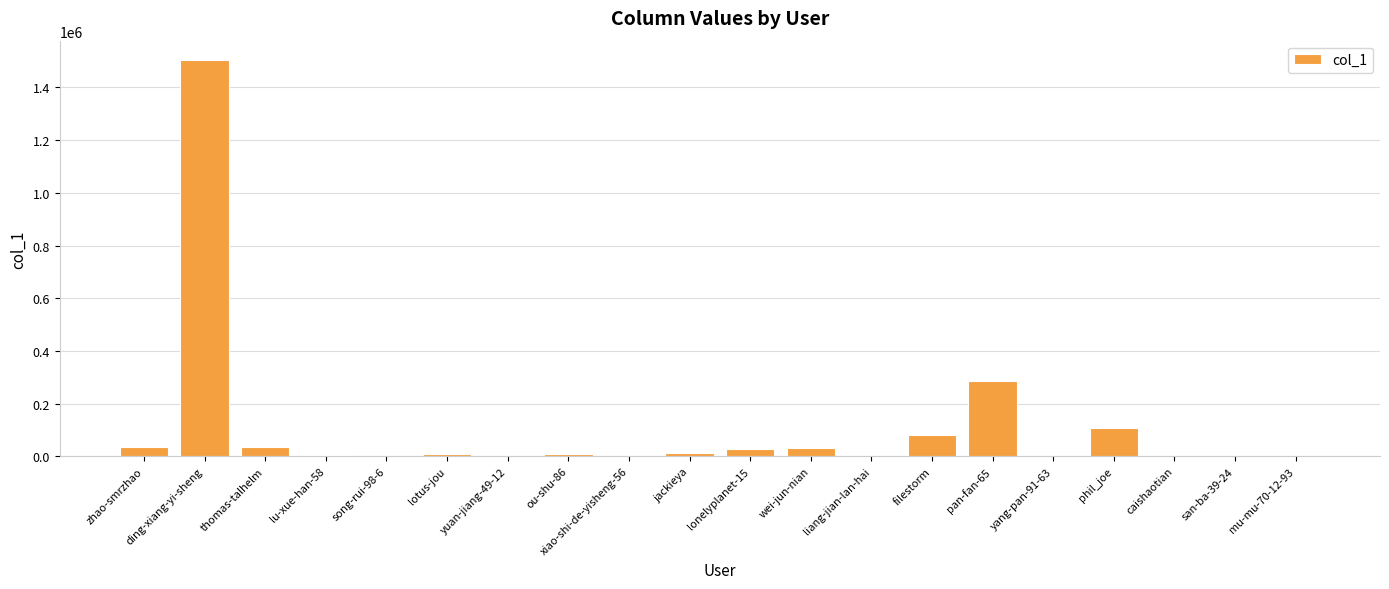

Where does the data first go above 10205?

zhao-smrzhao